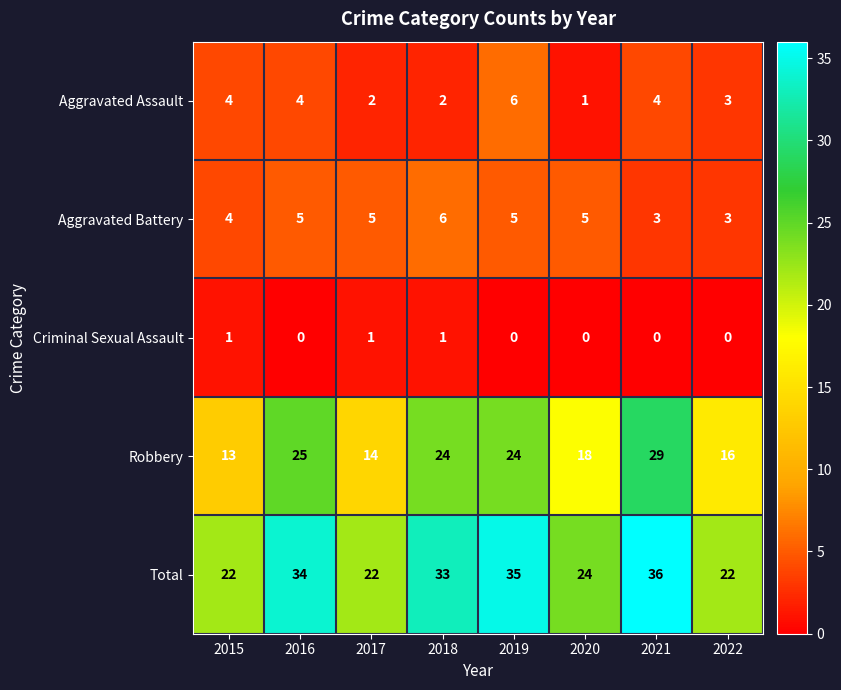

What is the difference between the maximum and minimum values in the Aggravated Battery series?

3